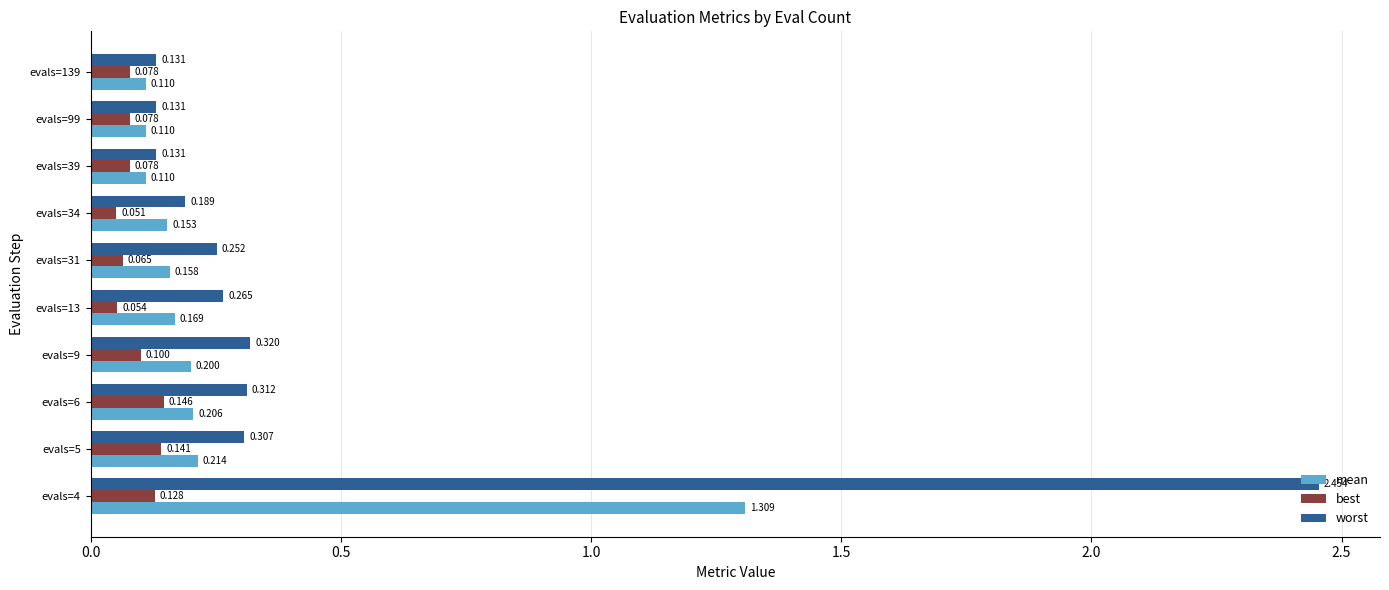

Which series has the widest spread of values?

worst